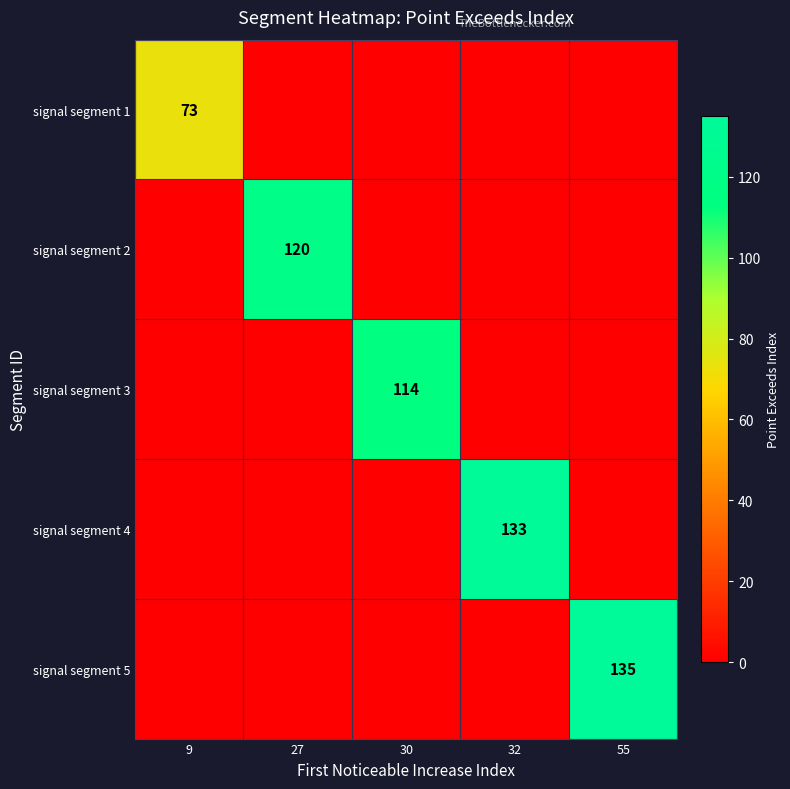

What is the total value across all series at 27?

120